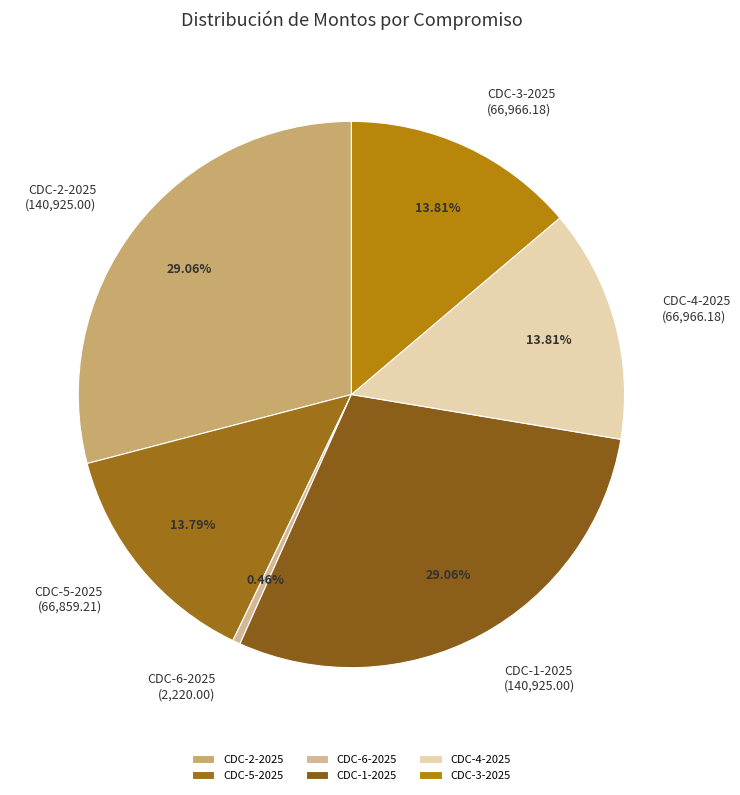

Which has a higher value, CDC-6-2025 or CDC-3-2025?

CDC-3-2025